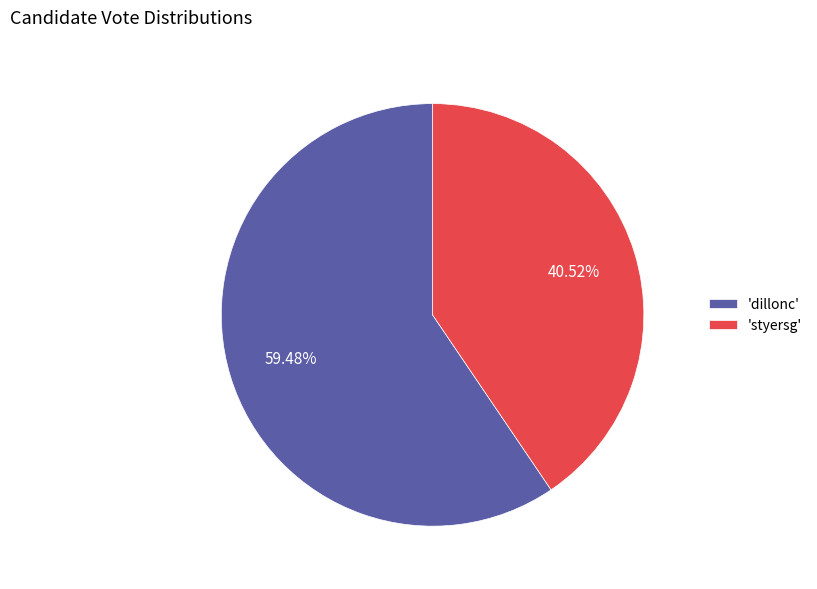

How many slices are in this pie chart?

2